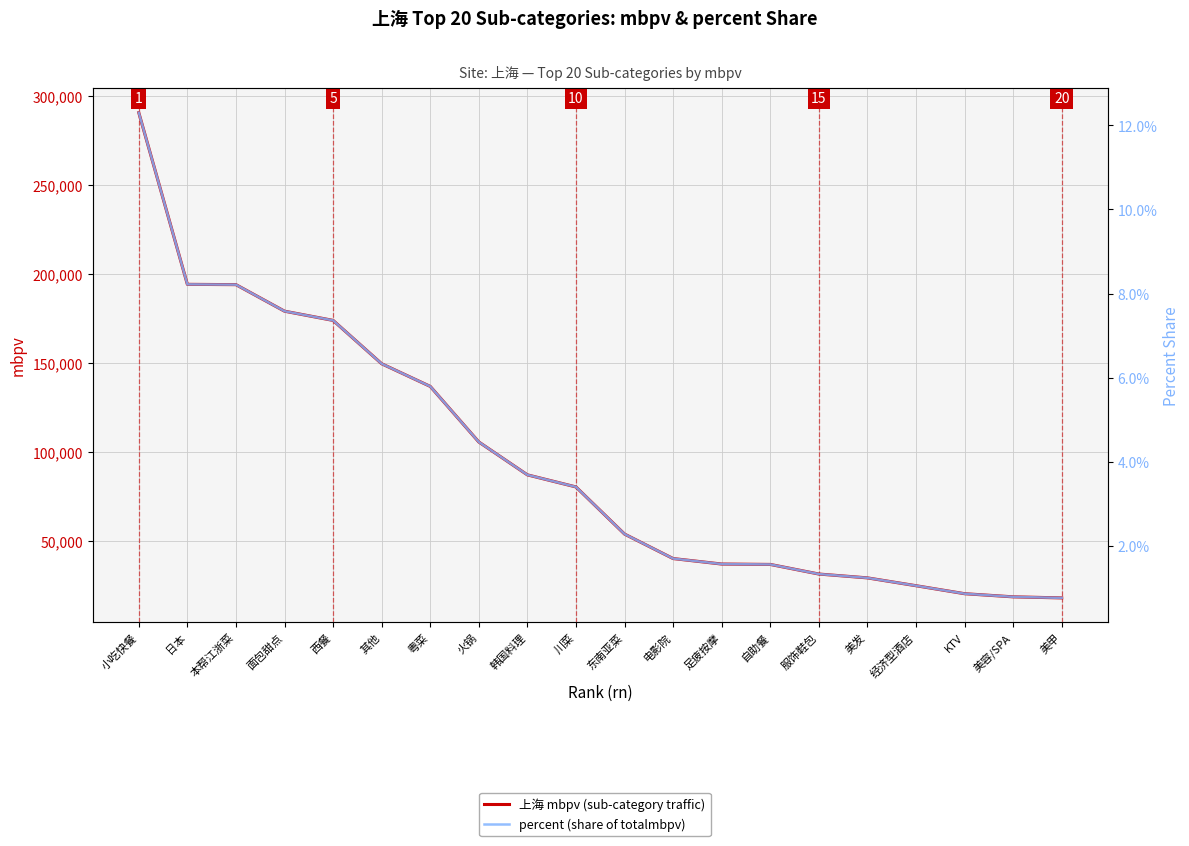

What is the label of the 20th point from the left?

美甲